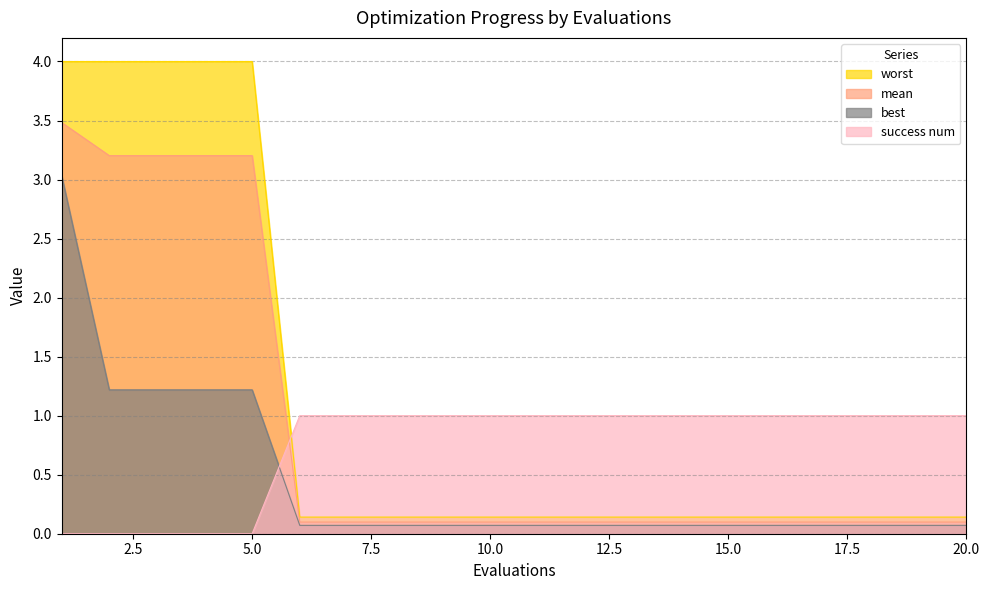

Reading left to right, extract all data points from this chart.

mean: 3.5	3.2	3.2	3.2	3.2	0.1	0.1	0.1	0.1	0.1	0.1	0.1	0.1	0.1	0.1	0.1	0.1	0.1	0.1	0.1
best: 3.0	1.2	1.2	1.2	1.2	0.1	0.1	0.1	0.1	0.1	0.1	0.1	0.1	0.1	0.1	0.1	0.1	0.1	0.1	0.1
worst: 4.0	4.0	4.0	4.0	4.0	0.1	0.1	0.1	0.1	0.1	0.1	0.1	0.1	0.1	0.1	0.1	0.1	0.1	0.1	0.1
success num: 0.0	0.0	0.0	0.0	0.0	1.0	1.0	1.0	1.0	1.0	1.0	1.0	1.0	1.0	1.0	1.0	1.0	1.0	1.0	1.0